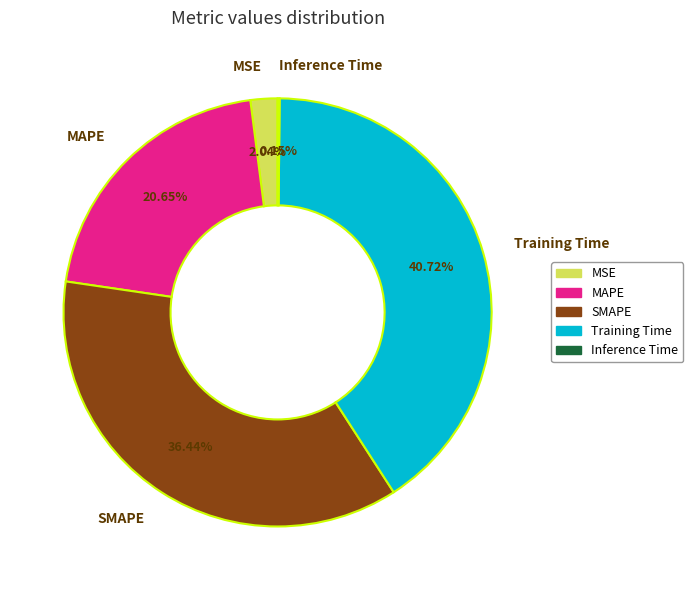

What percentage is the Training Time slice, to the nearest percent?

41%